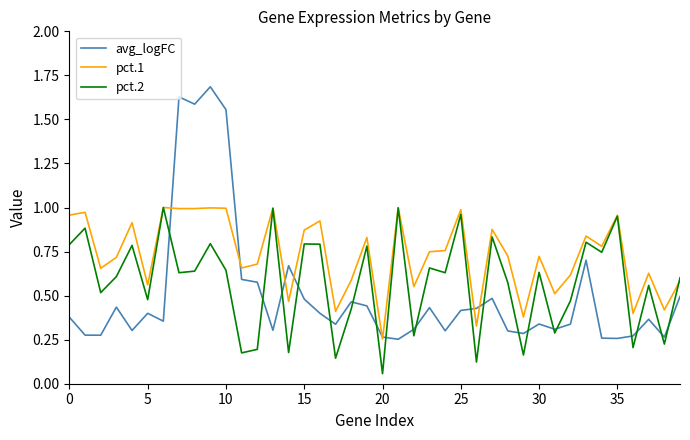

What is the maximum value shown in the chart?

1.7